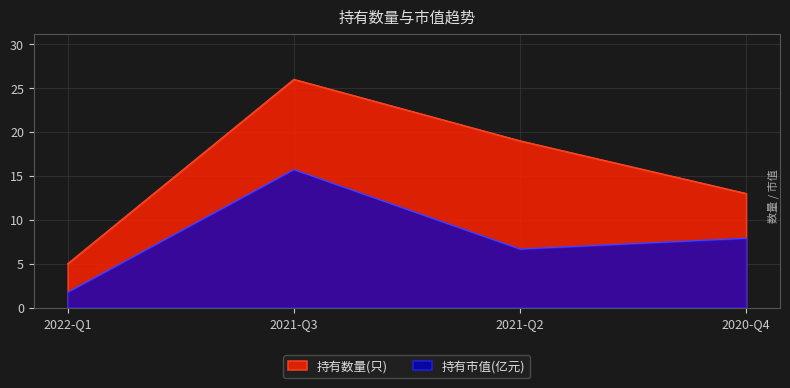

True or false: 持有数量(只) and 持有市值(亿元) cross at least once.

False